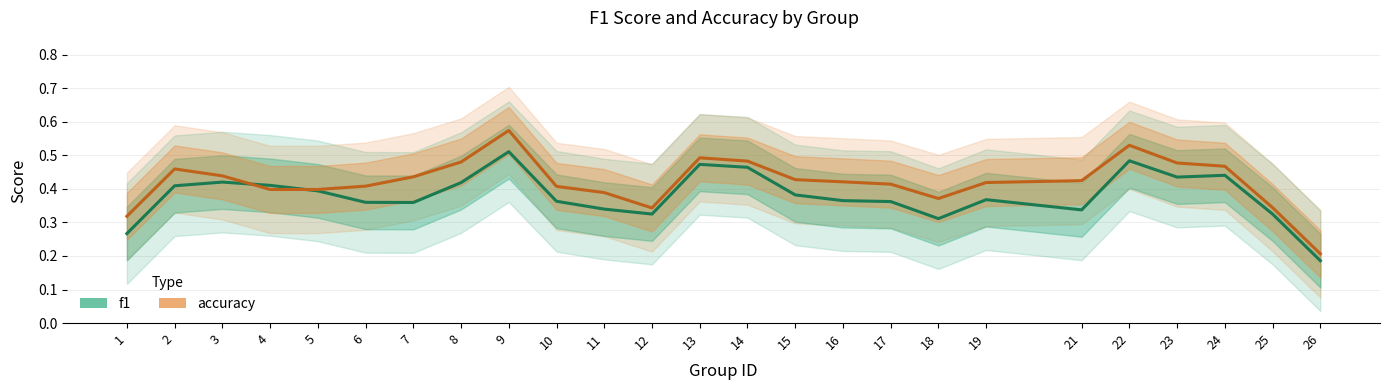

What are all the series names shown in the legend?

f1, accuracy